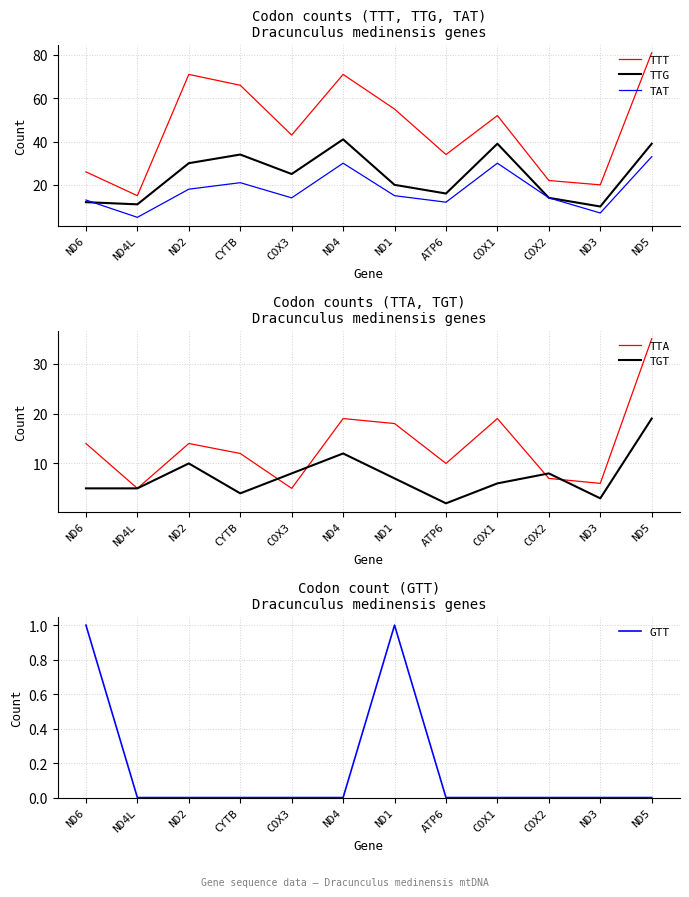

At which category does TTT reach its first local valley?

ND4L